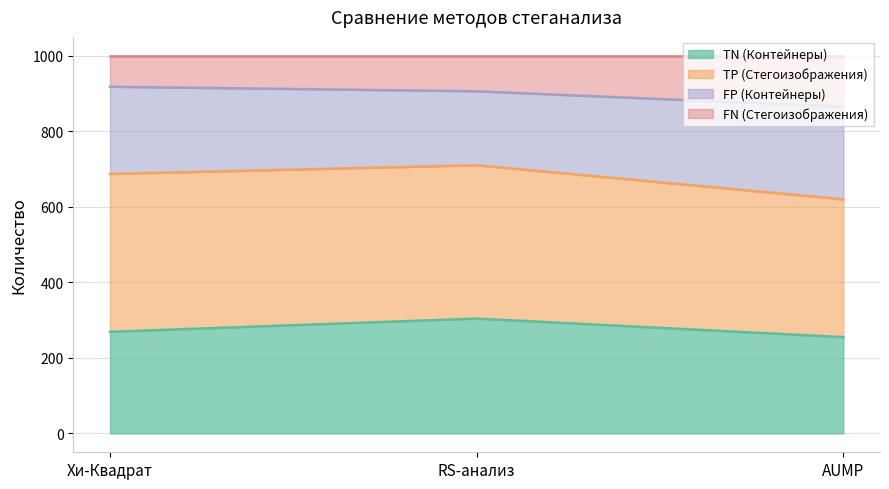

What is the difference between the maximum and minimum values in the TN (Контейнеры) series?

49